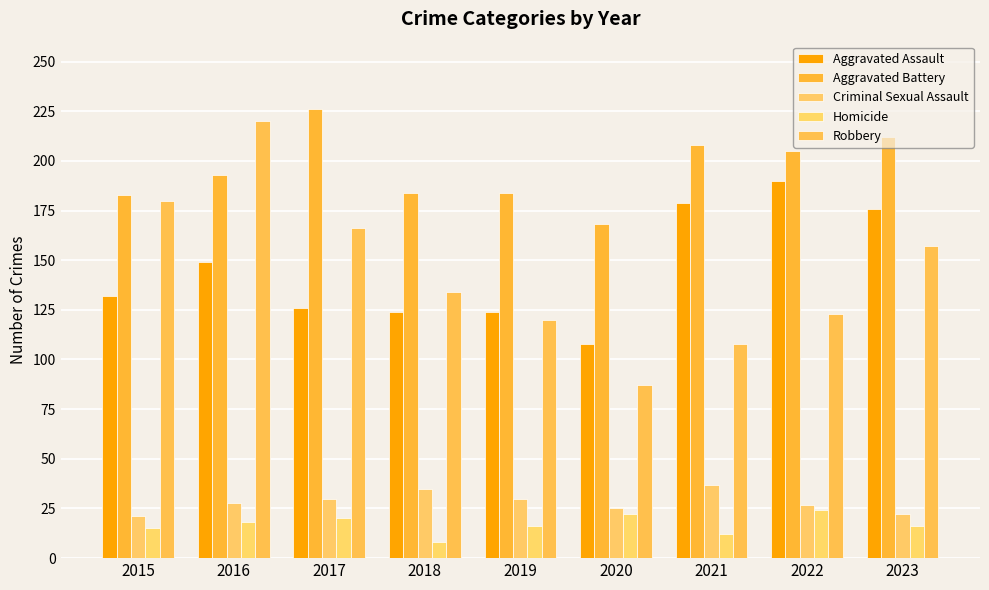

Where is Aggravated Assault nearest to the value 149?

2016